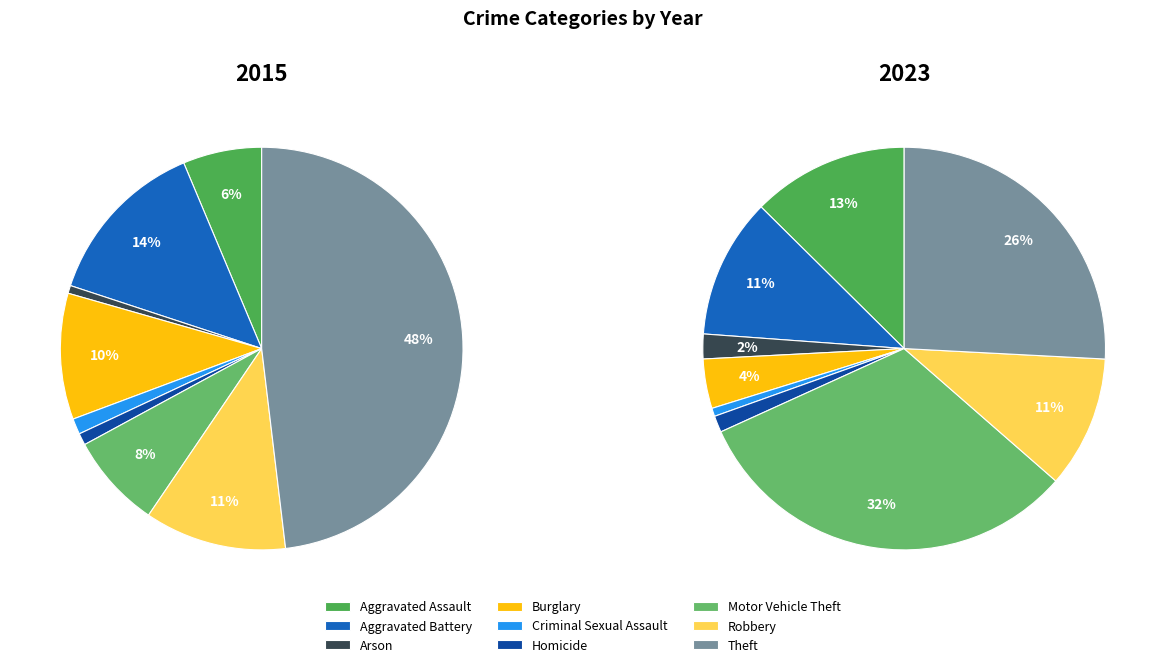

How many segments does this pie chart have?

9